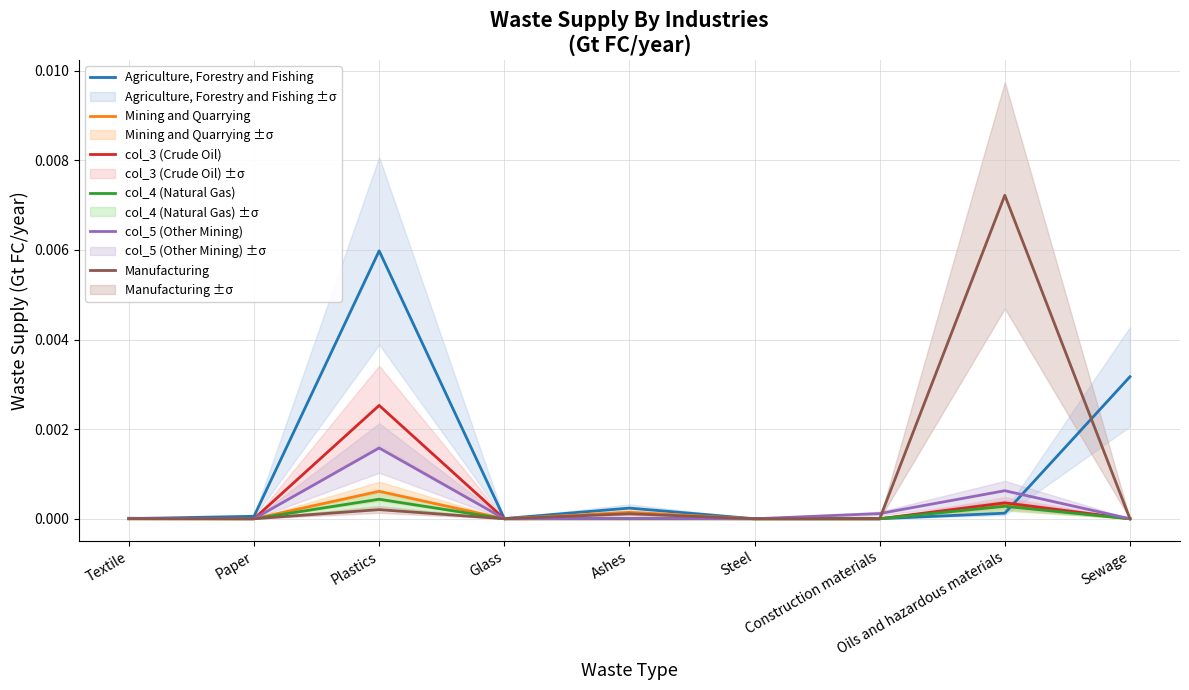

Which category has the highest value across all series?

Oils and hazardous materials